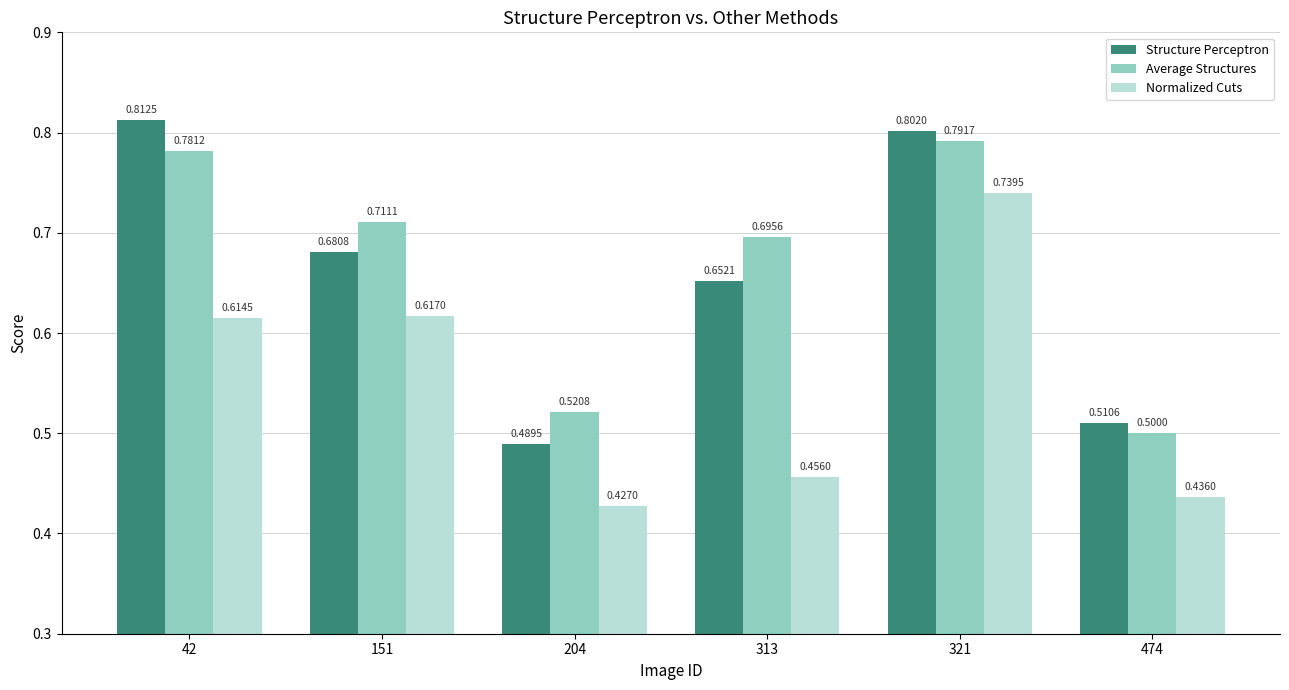

Which series has the largest total across all categories?

Average Structures